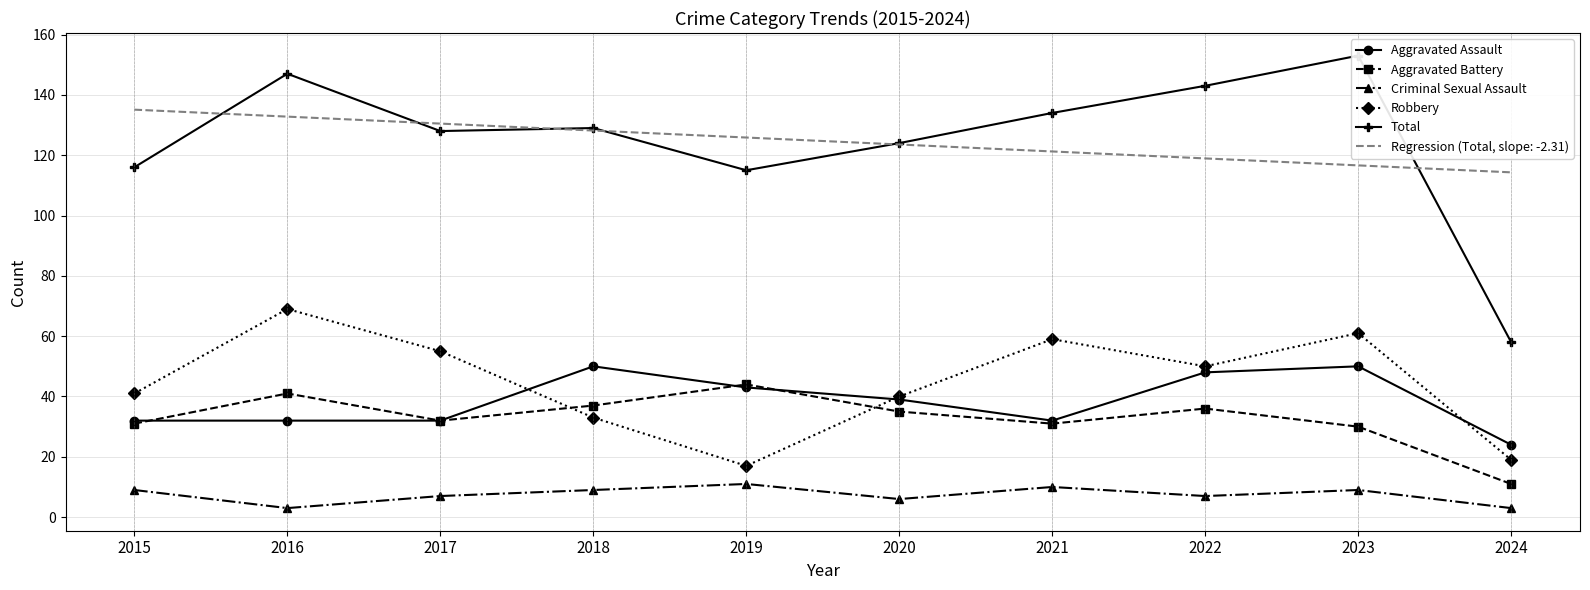

What is the difference between the maximum and second lowest values in the Robbery series?

50.0